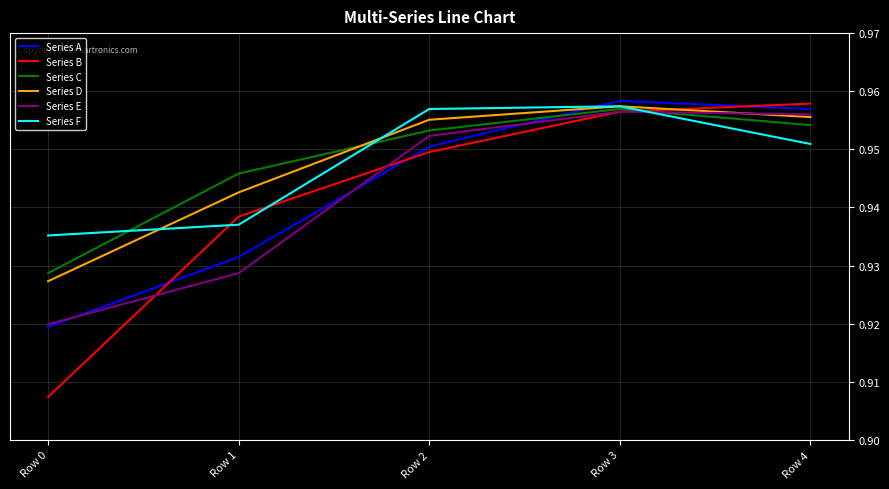

What is the total value across all series at Row 2?

5.7